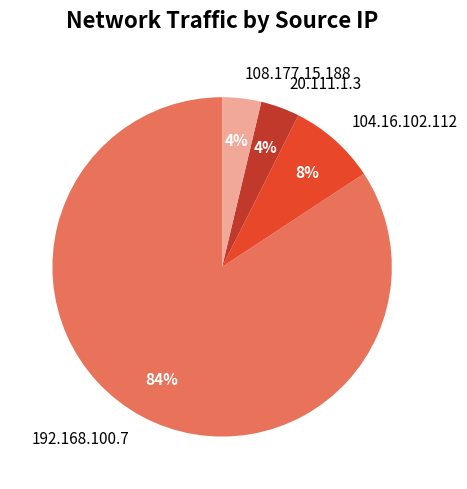

Do 104.16.102.112 and 108.177.15.188 together represent more than half of the pie?

No